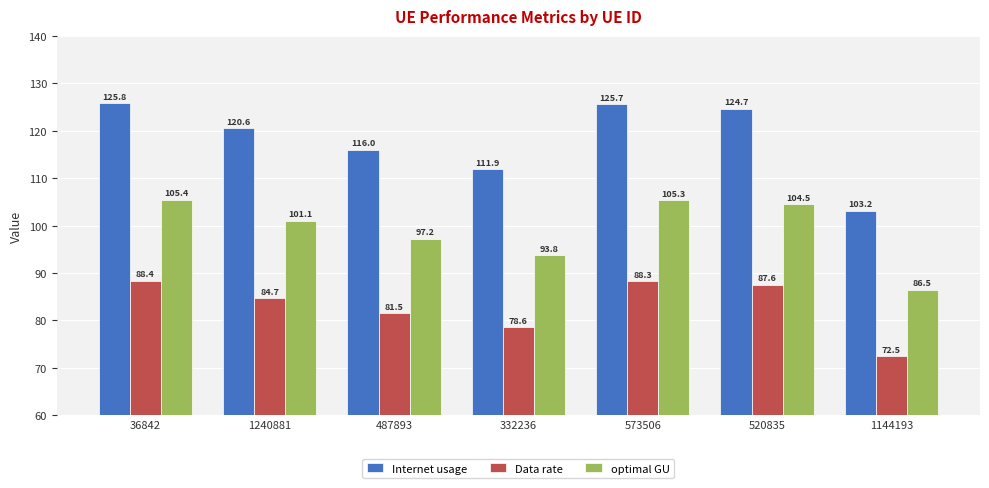

What are all the series names shown in the legend?

Internet usage, Data rate, optimal GU